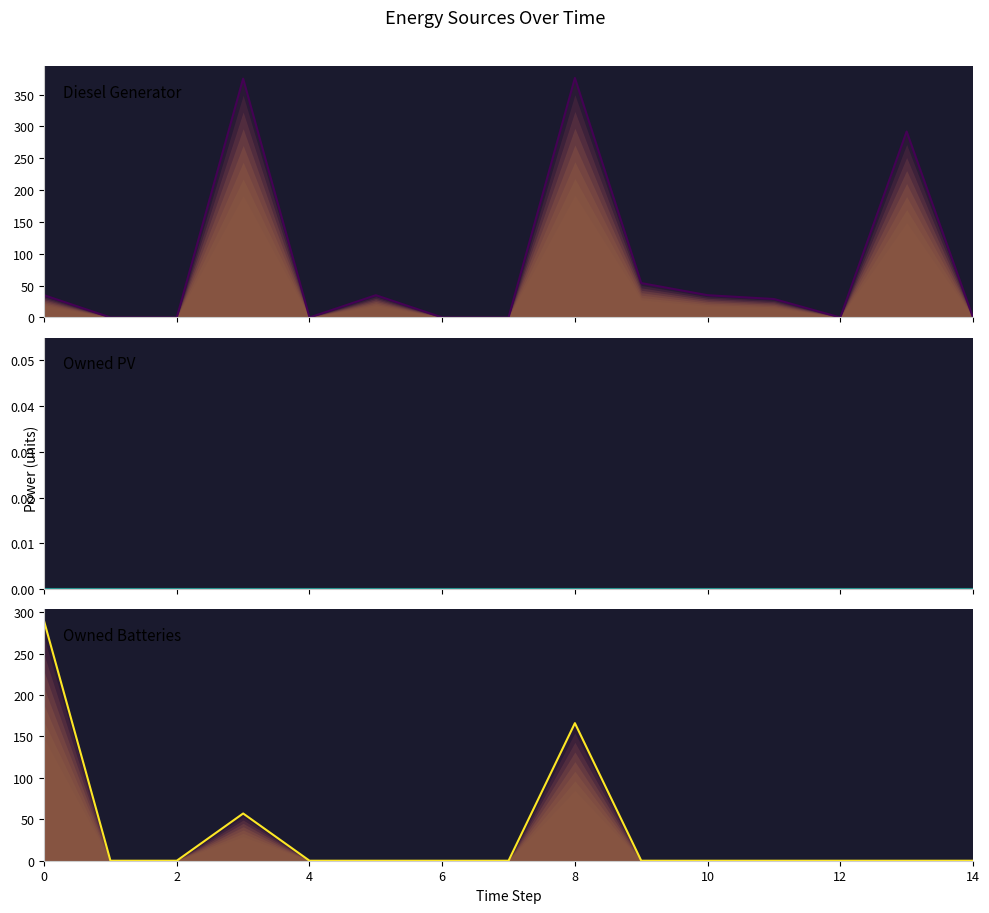

At which category is the sum across all series the highest?

8